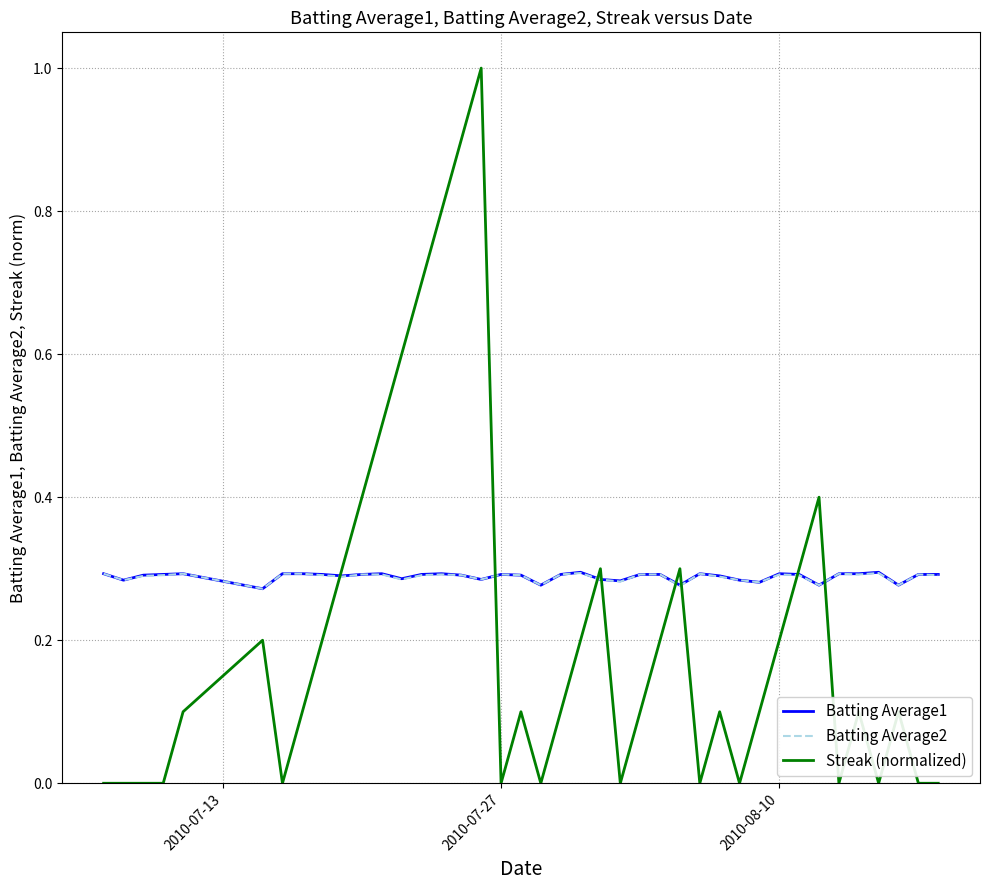

How many lines are shown in the chart?

3